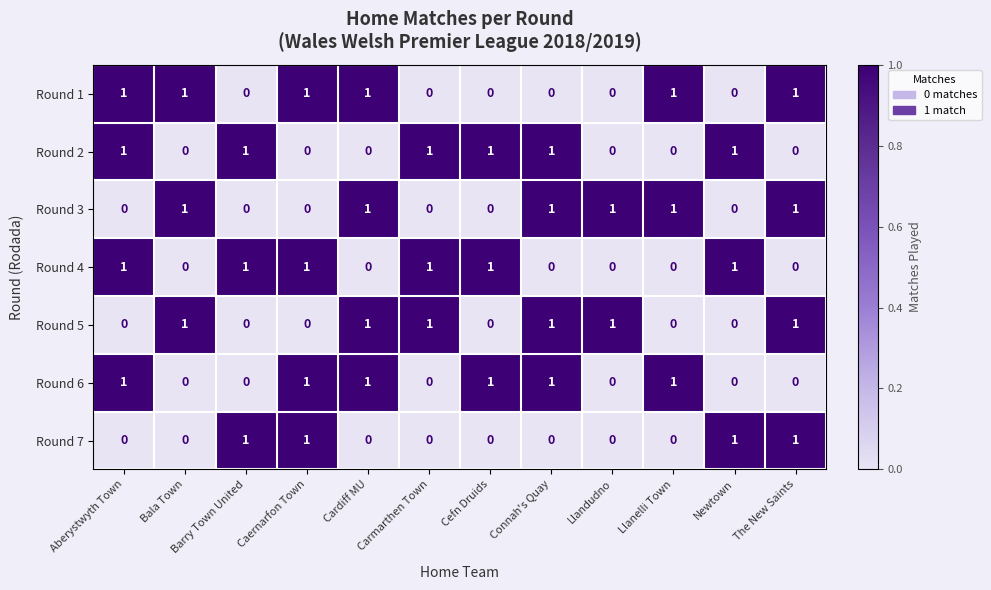

The Round 1 series shows 1 at Bala Town. True or false?

True